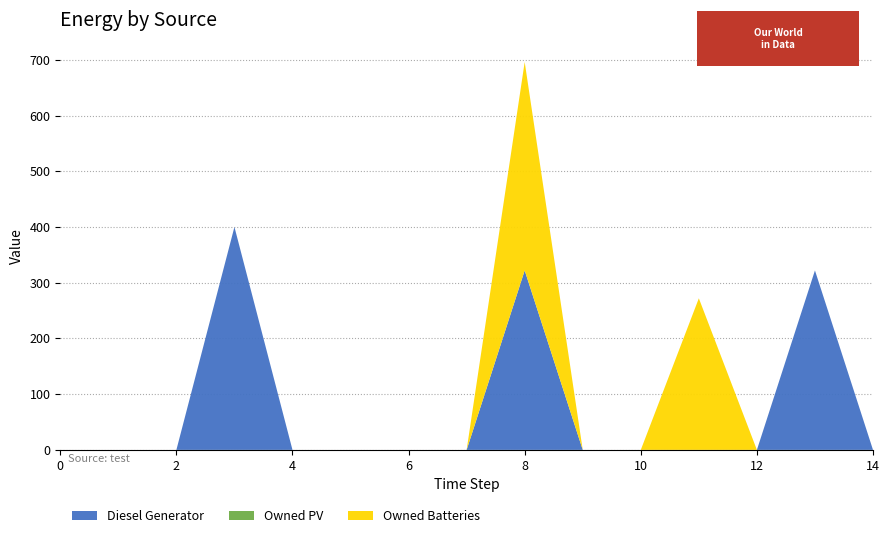

Reading left to right, extract all data points from this chart.

Diesel Generator: 0	0	0	400	0	0	0	0	322	0	0	0	0	322	0
Owned PV: 0	0	0	0	0	0	0	0	0	0	0	0	0	0	0
Owned Batteries: 0	0	0	0	0	0	0	0	374	0	0	272	0	0	0